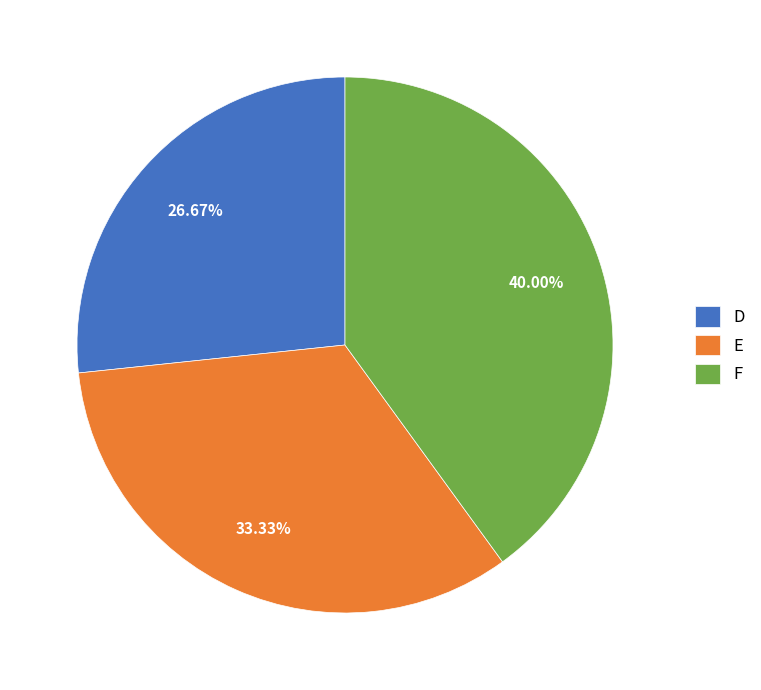

How many slices are in this pie chart?

3